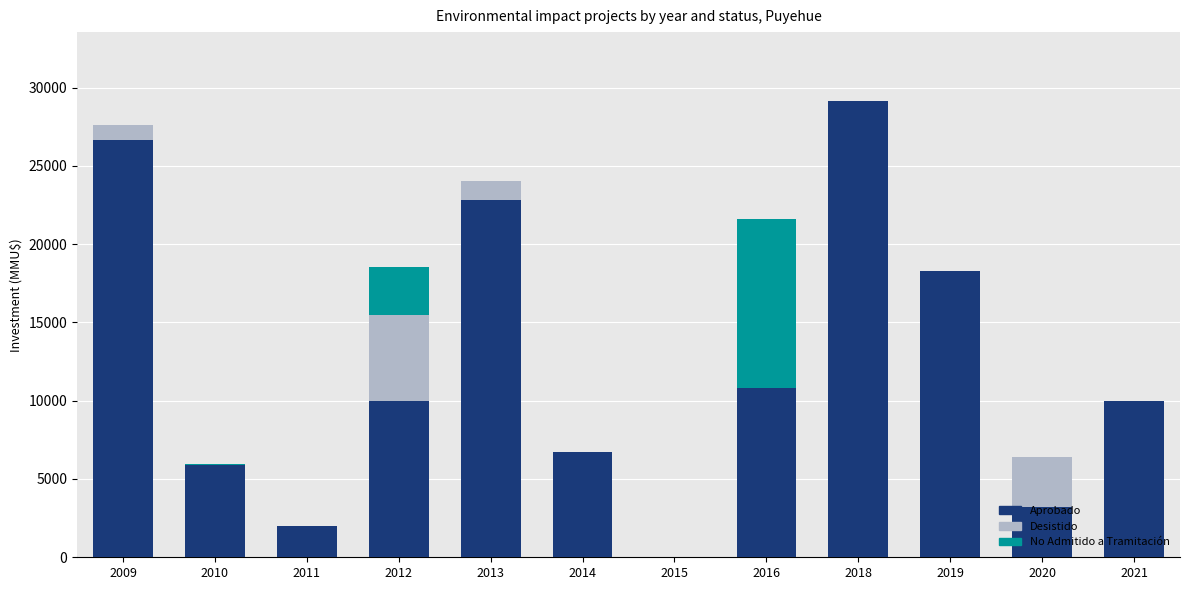

Which category has the highest value in the Aprobado series?

2018